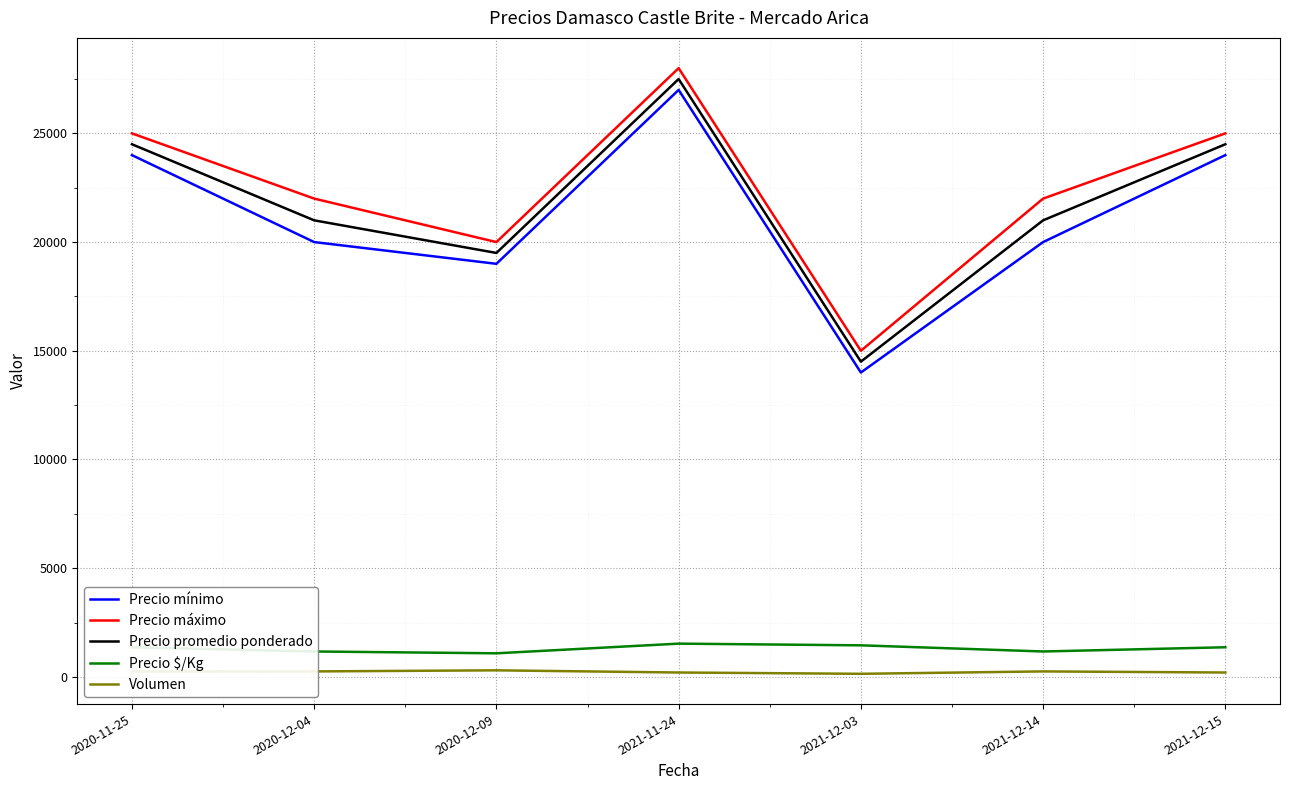

Between 2020-11-25 and 2020-12-04, which series saw the biggest shift?

Precio mínimo